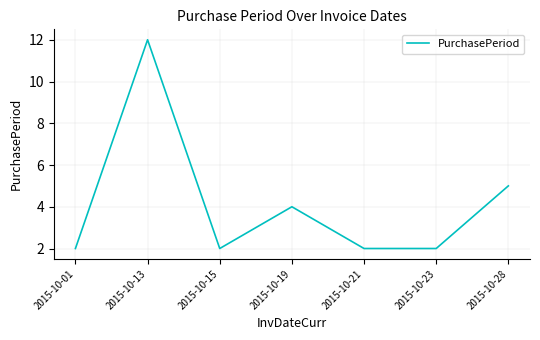

At which category does the data reach its first local peak?

2015-10-13